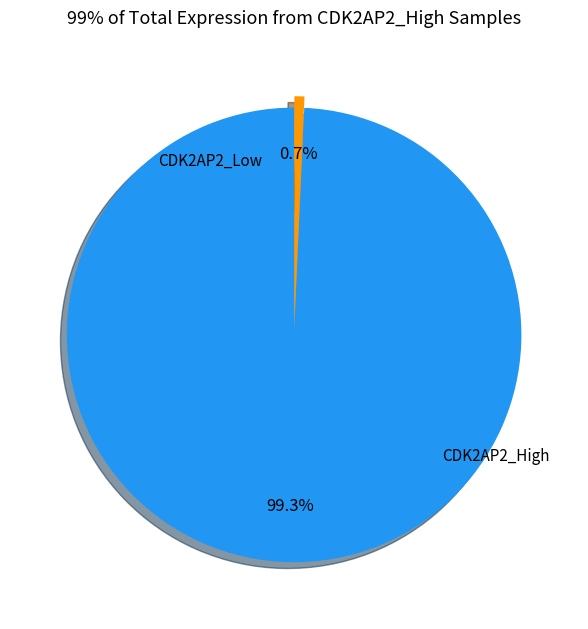

Is there any slice that represents more than half of the pie?

Yes